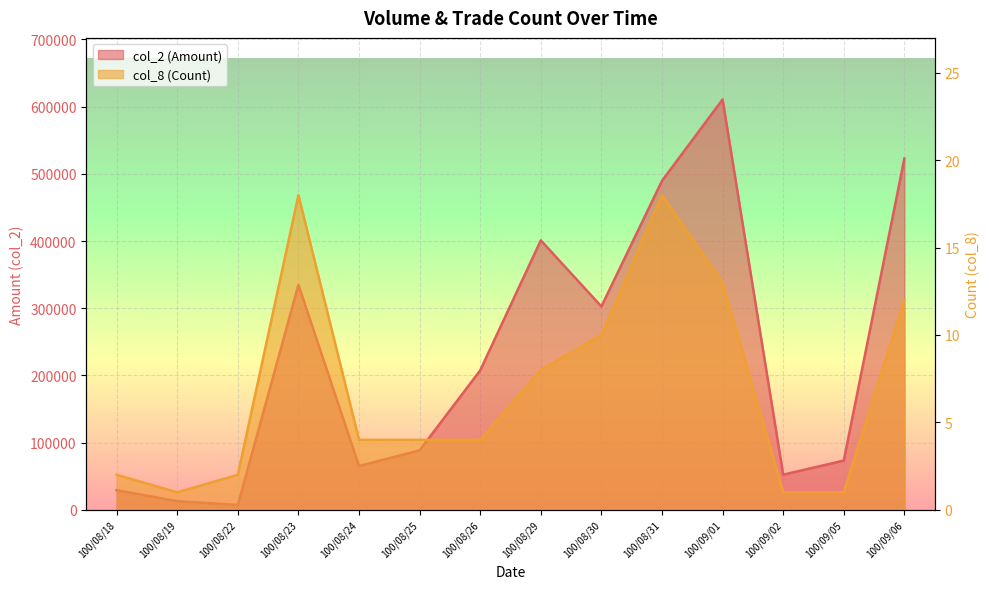

Rank the categories by col_8 (Count) value from highest to lowest.

100/08/23, 100/08/31, 100/09/01, 100/09/06, 100/08/30, 100/08/29, 100/08/24, 100/08/25, 100/08/26, 100/08/18, 100/08/22, 100/08/19, 100/09/02, 100/09/05